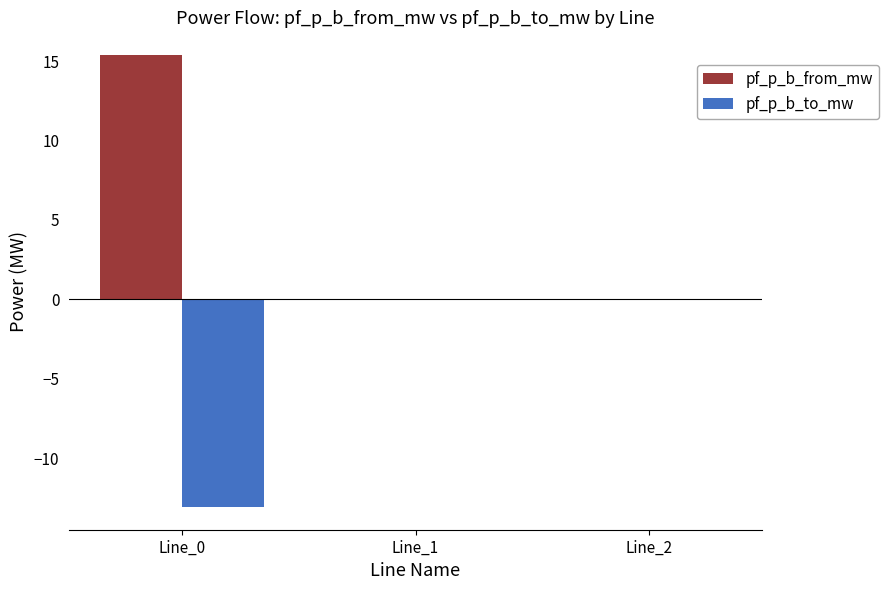

Which series has the largest total across all categories?

pf_p_b_from_mw